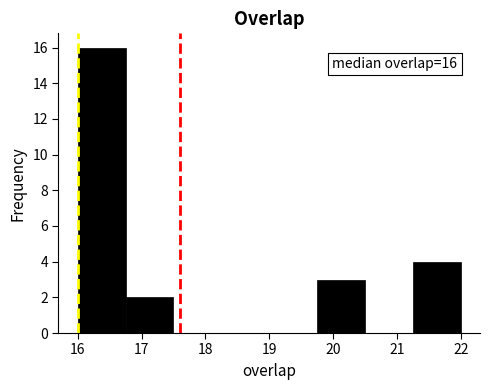

Which range on the x-axis has the tallest bar?

16.00 to 16.75